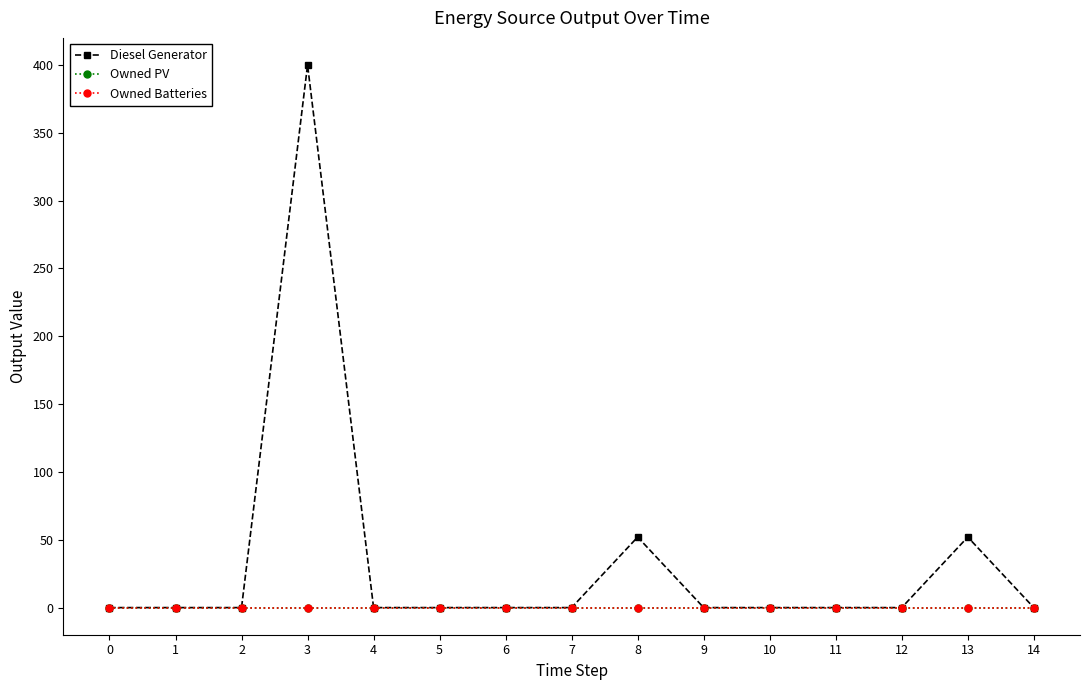

At which label is Diesel Generator closest to 200?

8